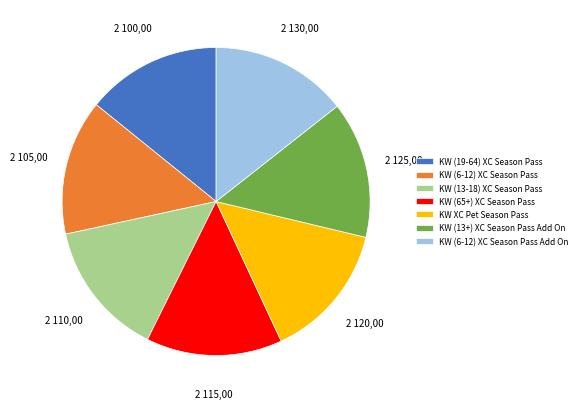

Approximately how many times larger is the value at KW (65+) XC Season Pass compared to KW (6-12) XC Season Pass?

1.0